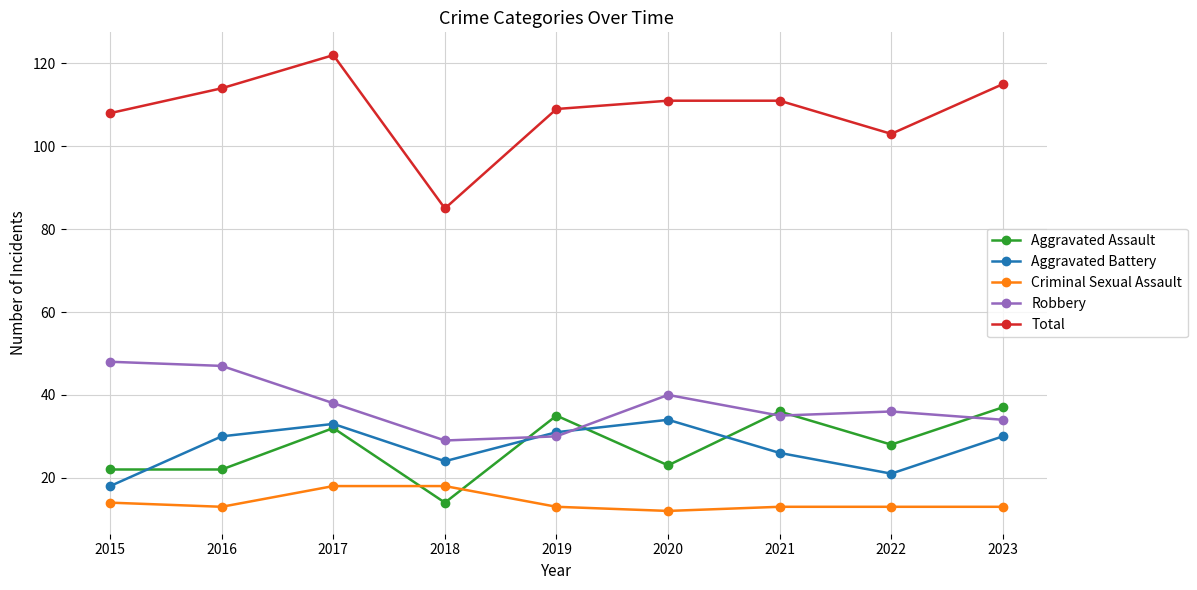

Is the value of Total at 2018 greater than the value of Aggravated Assault at 2022?

Yes